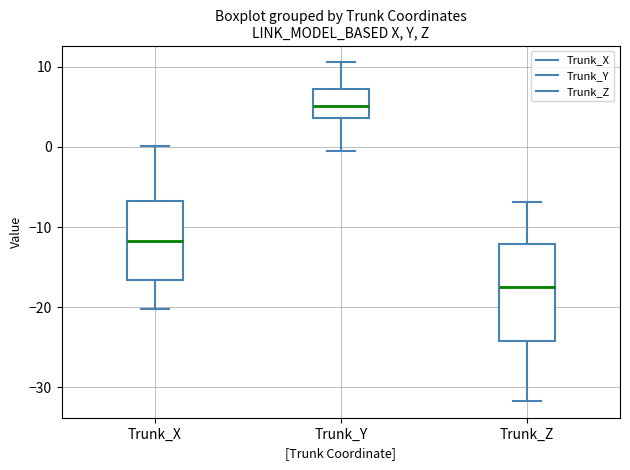

Which box is the tallest, from its lower edge to its upper edge?

Trunk_Z